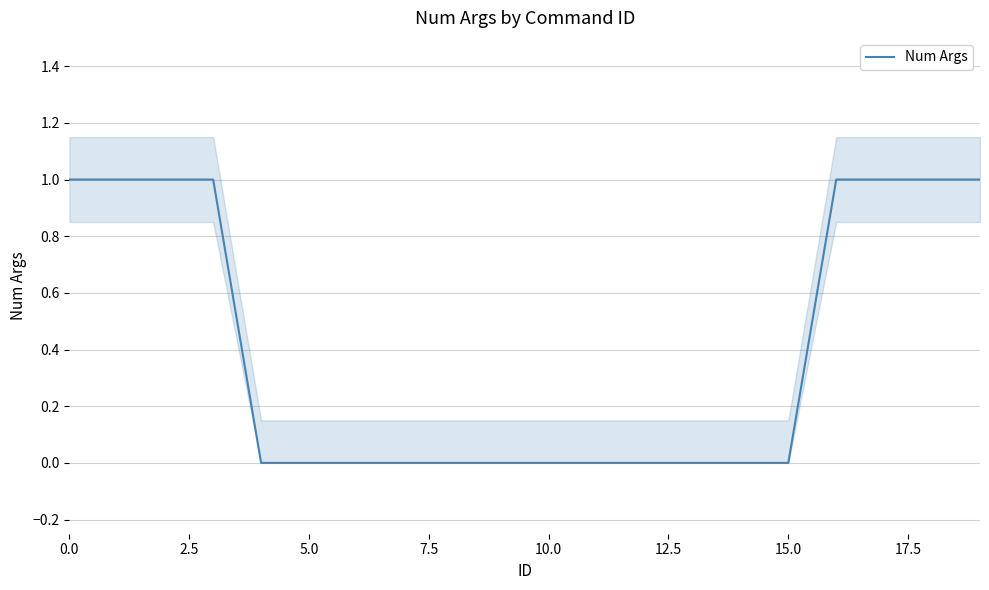

The value of Num Args at 15.0 is 0. True or false?

True